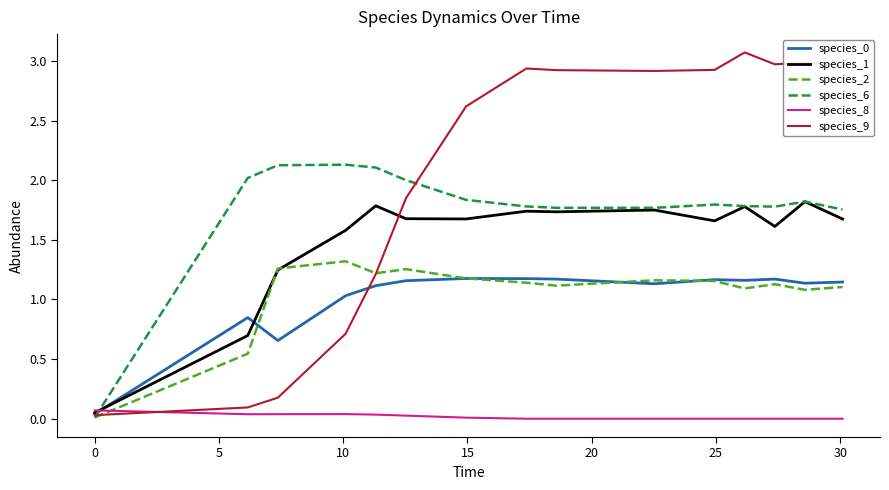

How many series are shown in this chart?

6